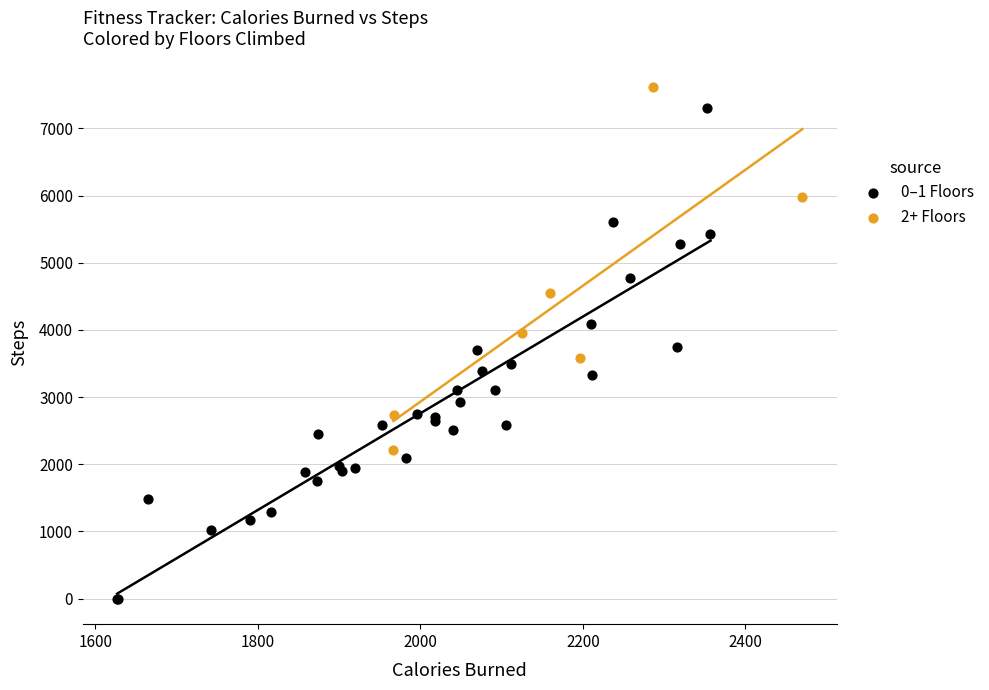

What are all the series names shown in the legend?

0–1 Floors, 2+ Floors